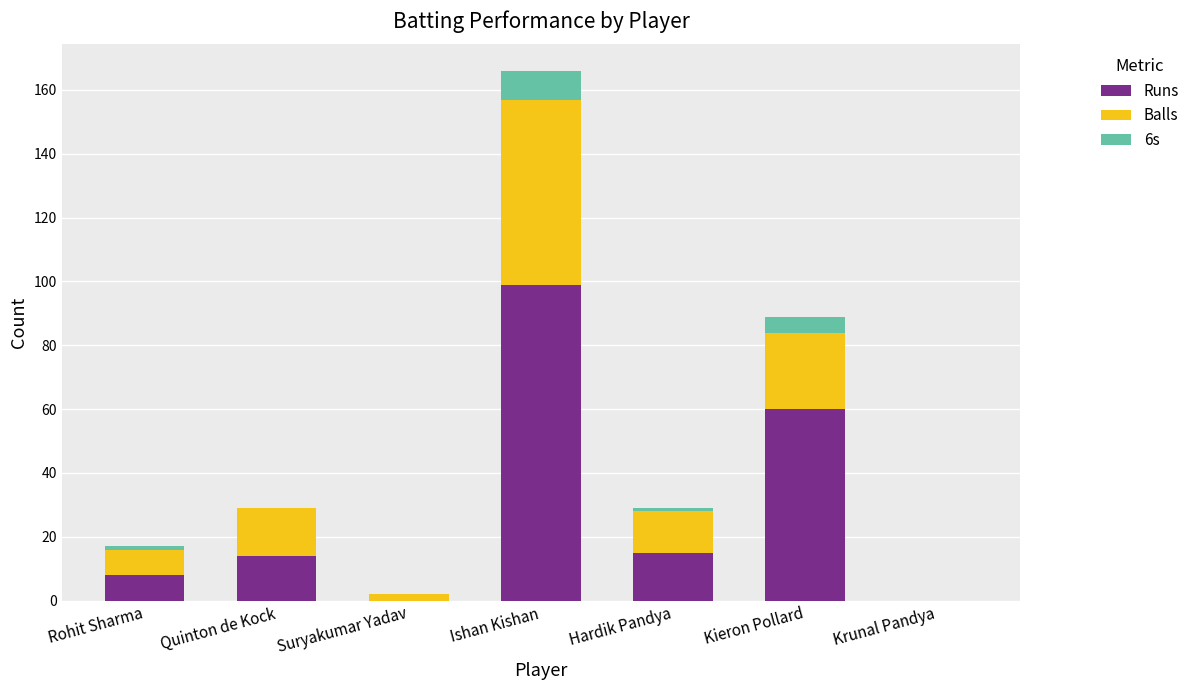

Reading left to right, transcribe the values for Runs.

Rohit Sharma=8	Quinton de Kock=14	Suryakumar Yadav=0	Ishan Kishan=99	Hardik Pandya=15	Kieron Pollard=60	Krunal Pandya=0